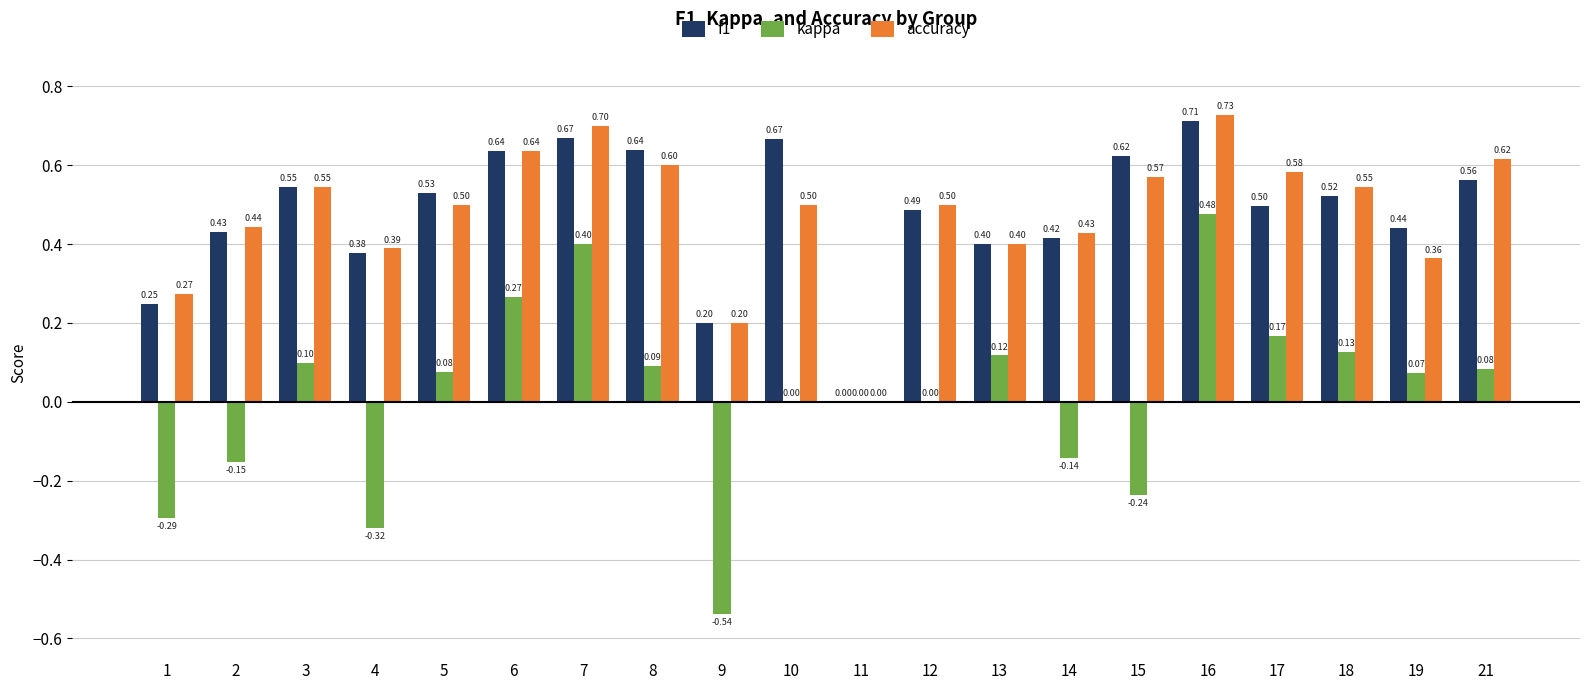

How many series are shown in this chart?

3